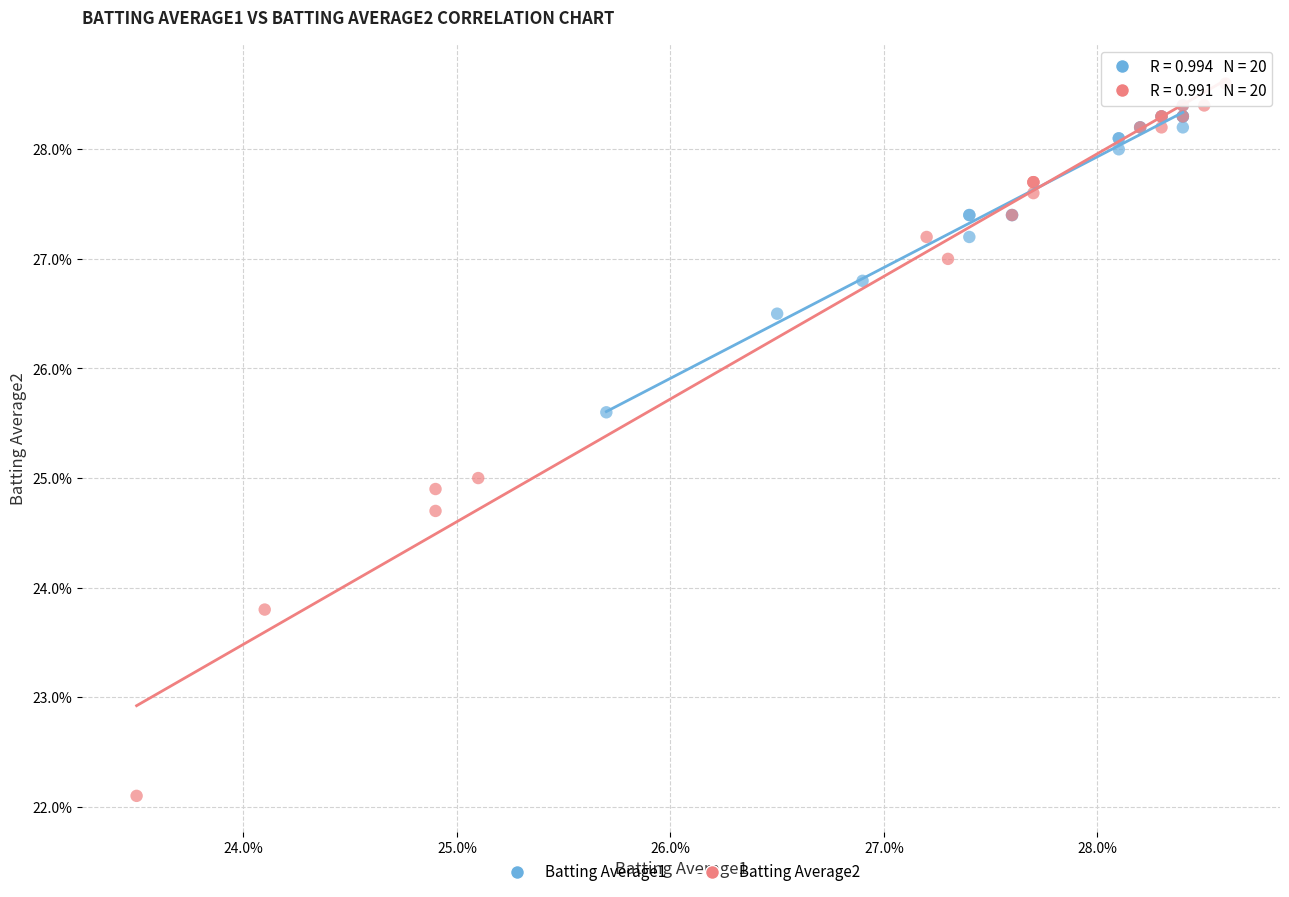

Which series reaches the maximum Y coordinate?

Batting Average2